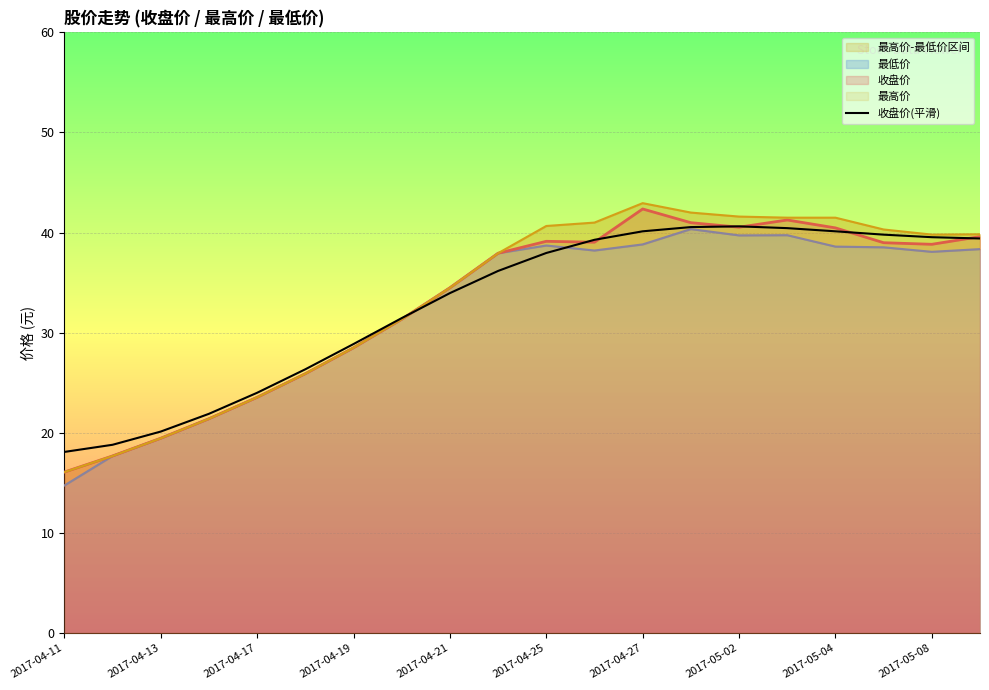

What is the lowest value of the 收盘价(平滑) series?

18.1